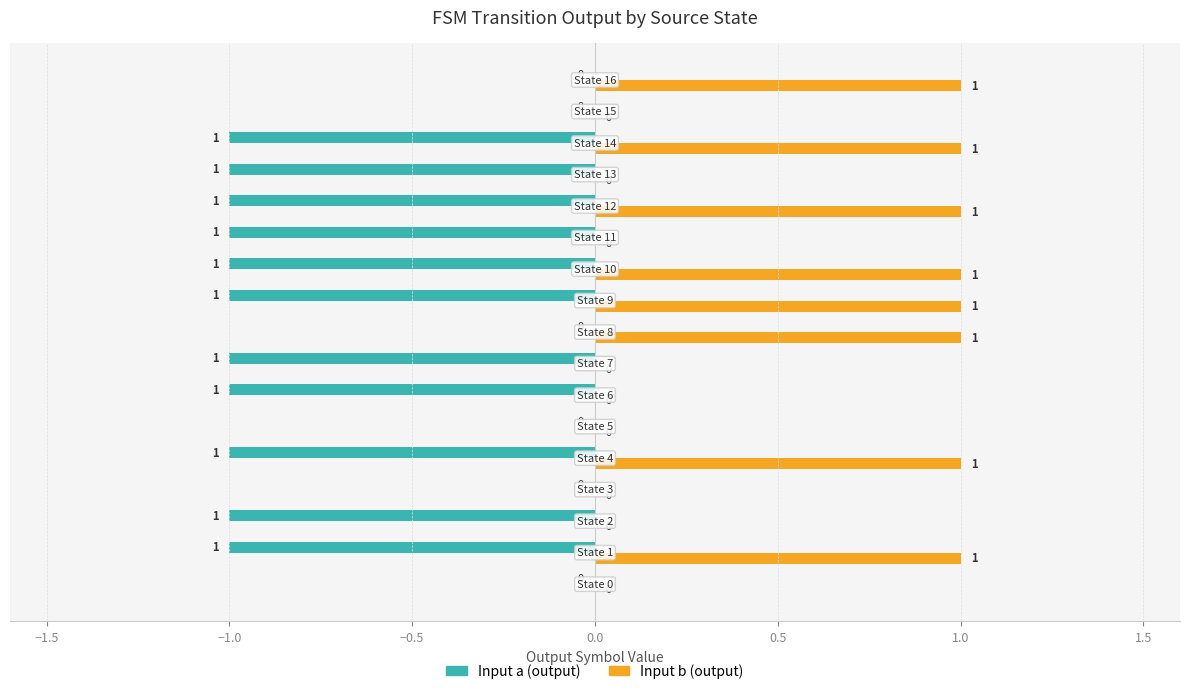

Which series has the largest total across all categories?

Input b (output)